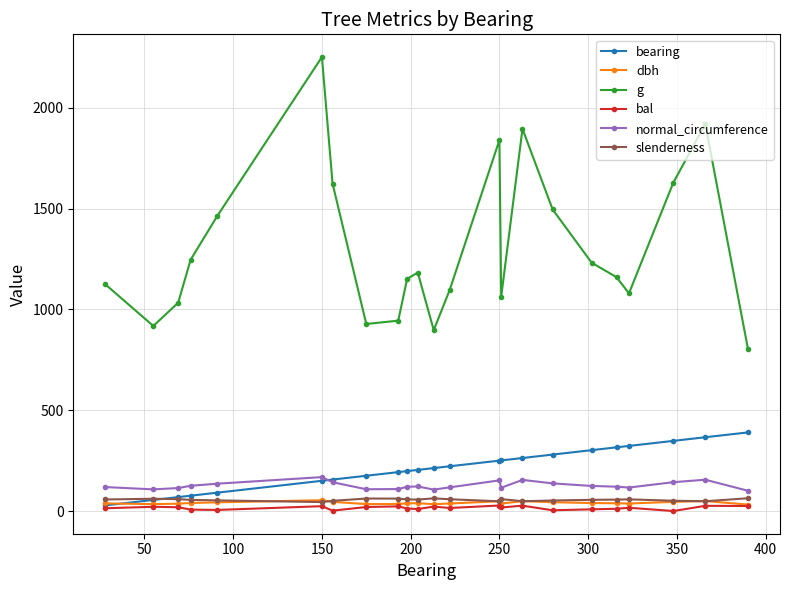

Which series ends up on top after the final intersection of bearing and normal_circumference?

bearing